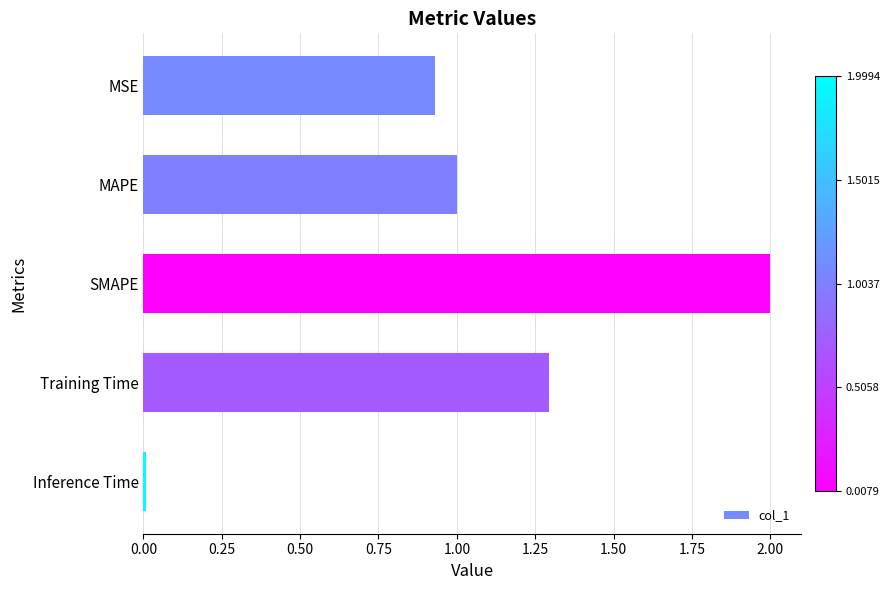

What is the sum of all values?

5.2